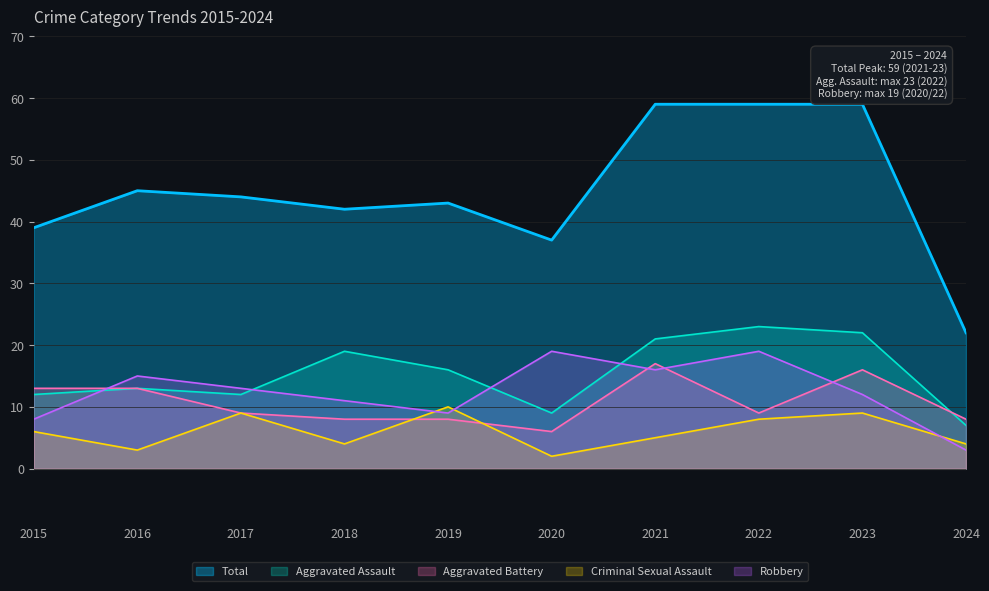

Which series has the largest total across all categories?

Total